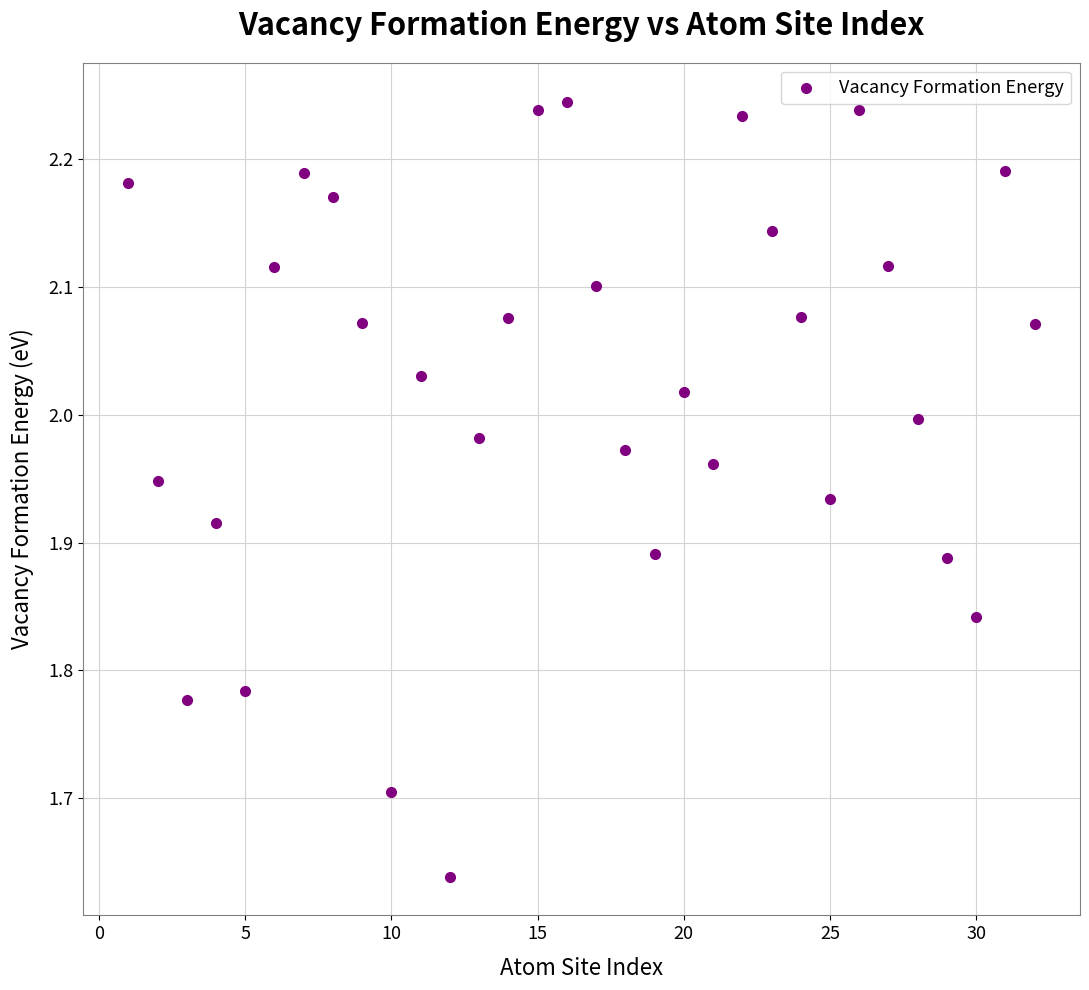

What is the range of X values (max minus min)?

31.0